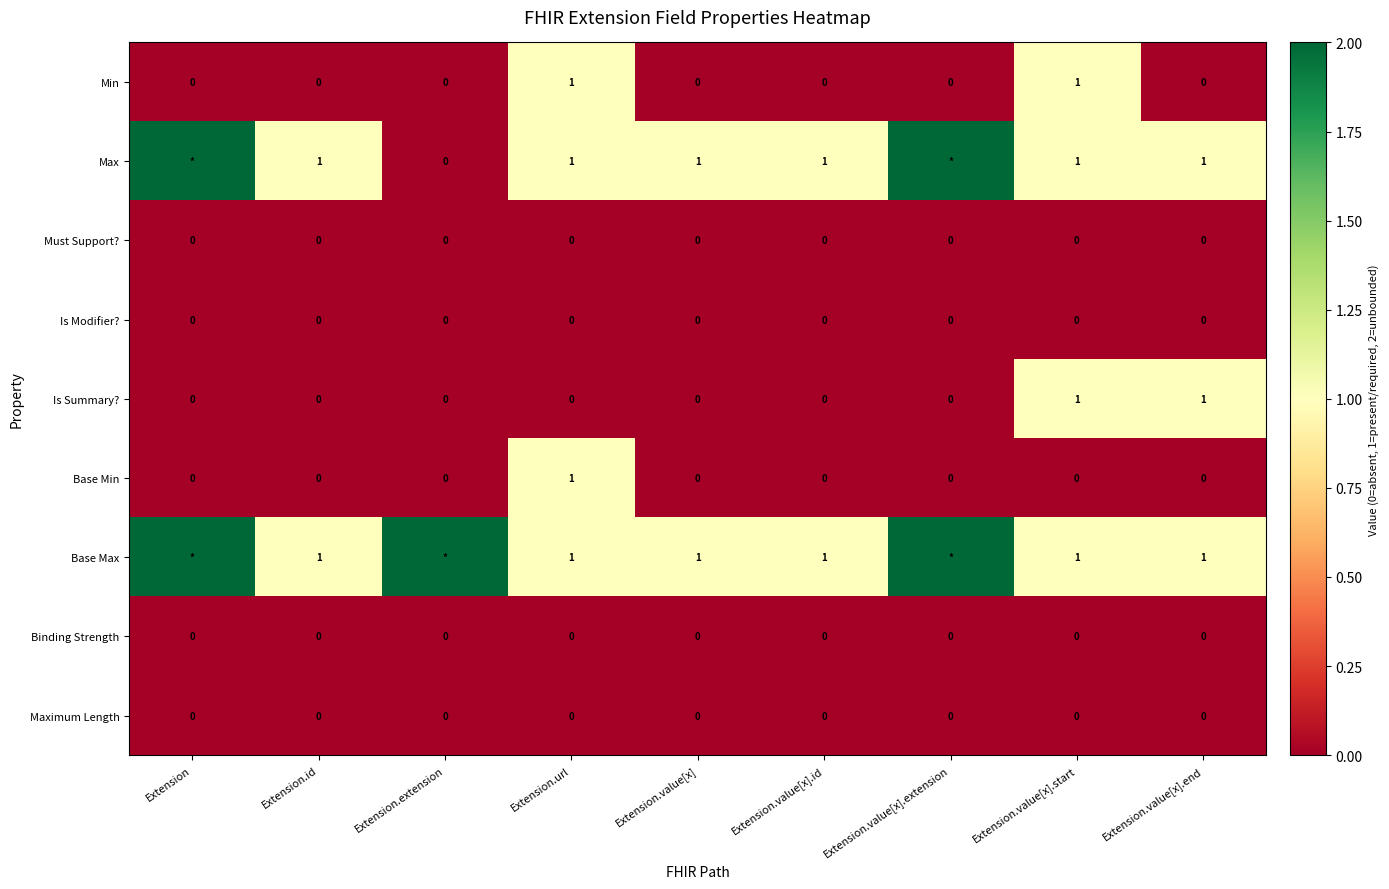

Which has a higher value, Extension or Extension.value[x].start?

Extension.value[x].start